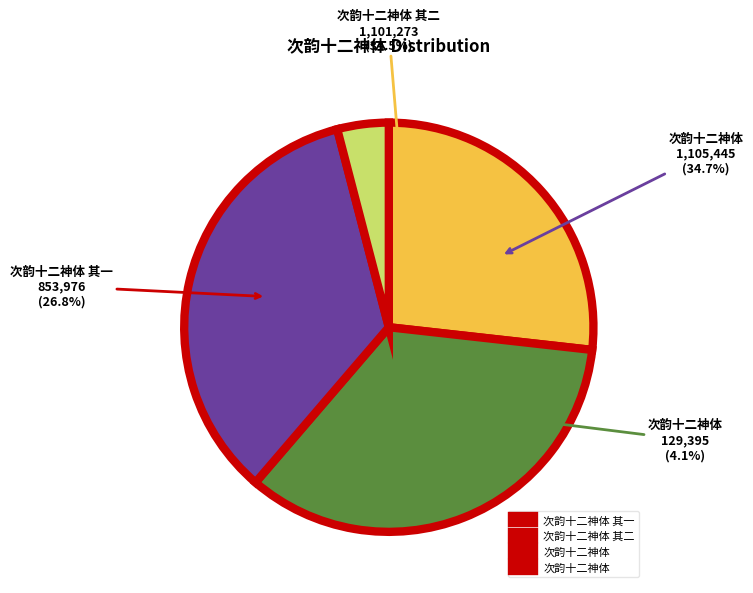

How many segments does this pie chart have?

4